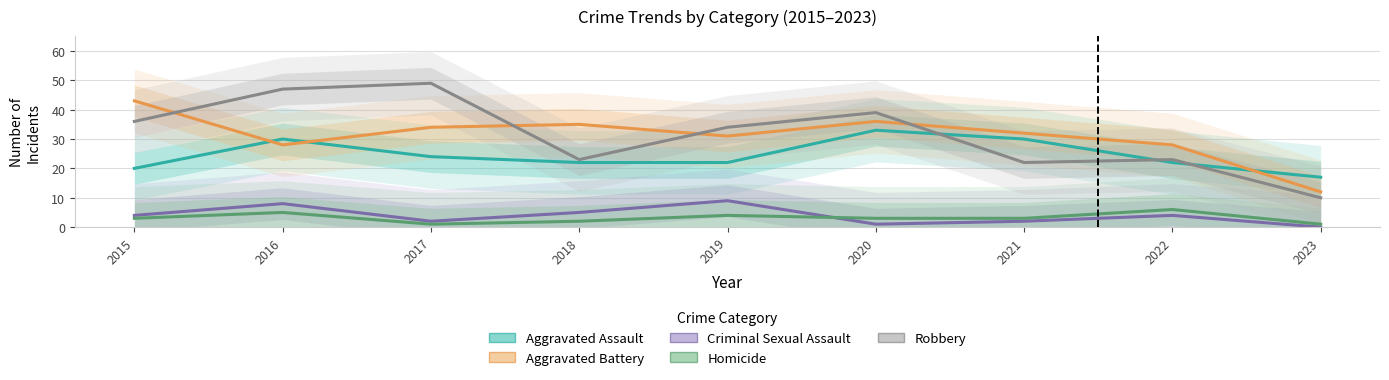

True or false: Criminal Sexual Assault and Robbery cross at least once.

False